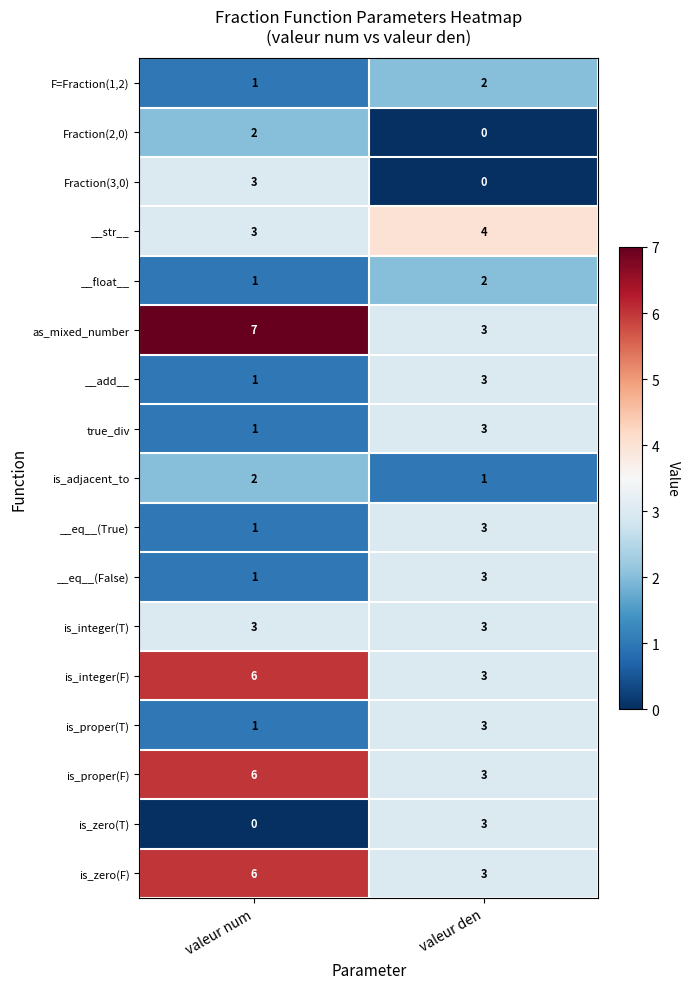

True or false: as_mixed_number has a value of 4 at valeur den.

False